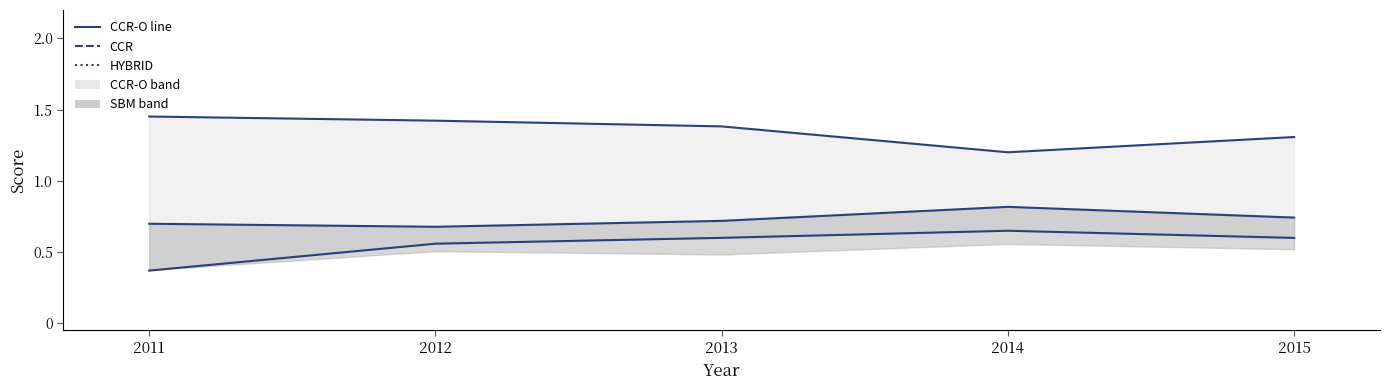

What is the spread (max minus min) of values at 2011?

1.1